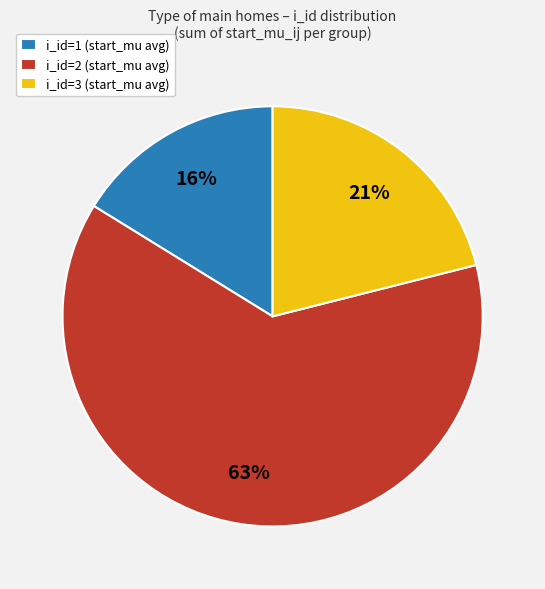

Which slice is the largest?

i_id=2 (start_mu avg)